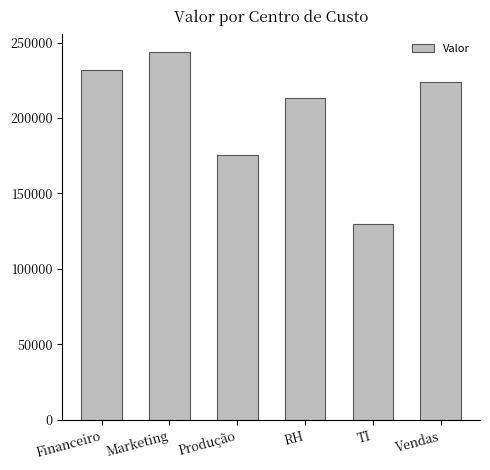

How many data points are less than 223634?

3